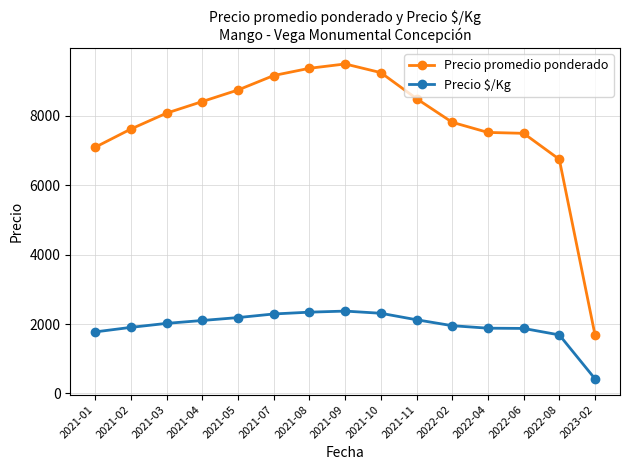

What are all the series names shown in the legend?

Precio promedio ponderado, Precio $/Kg